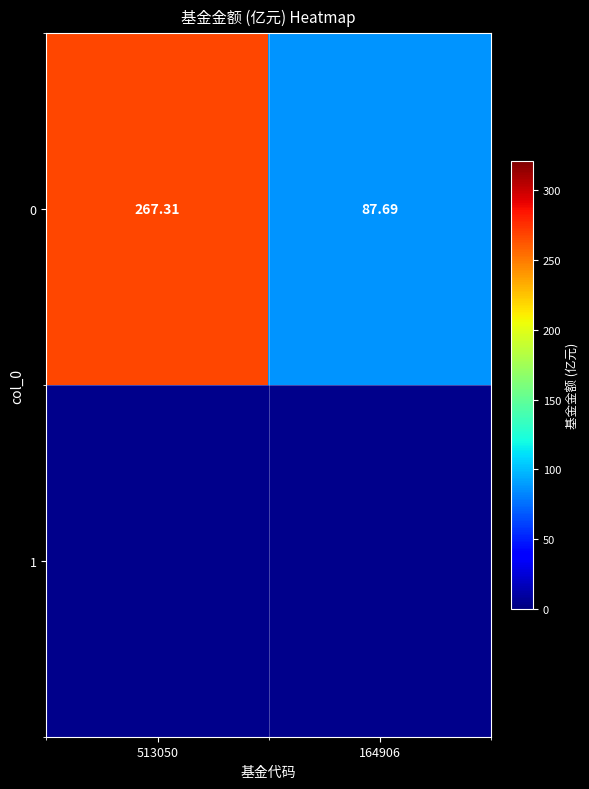

Reading left to right, what are all the values shown in this chart?

267.3	87.7